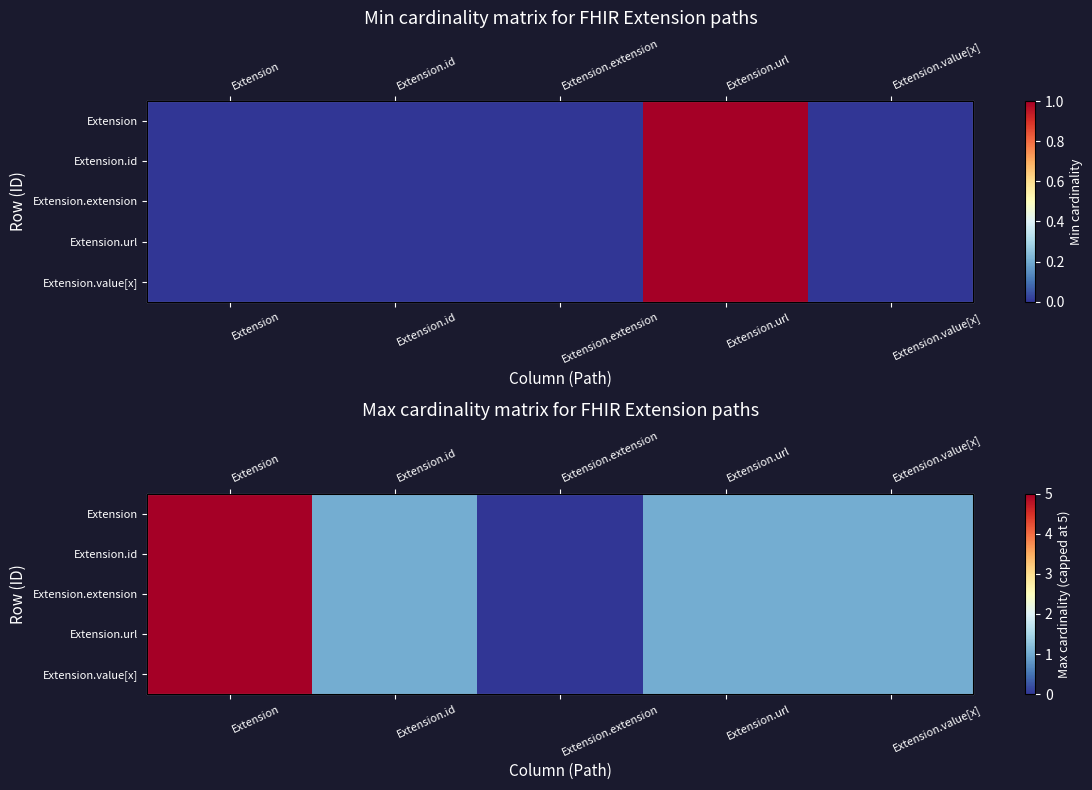

How many series are shown in this chart?

5